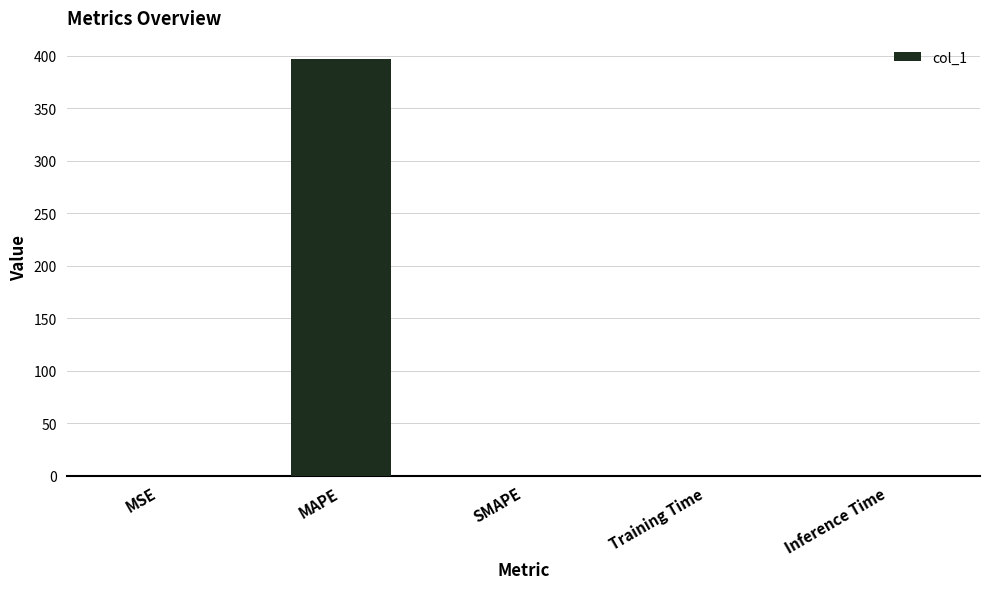

Count the number of categories in the chart.

5